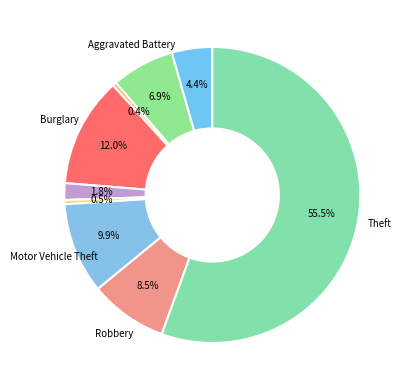

To the nearest percent, what is the average slice percentage?

11%